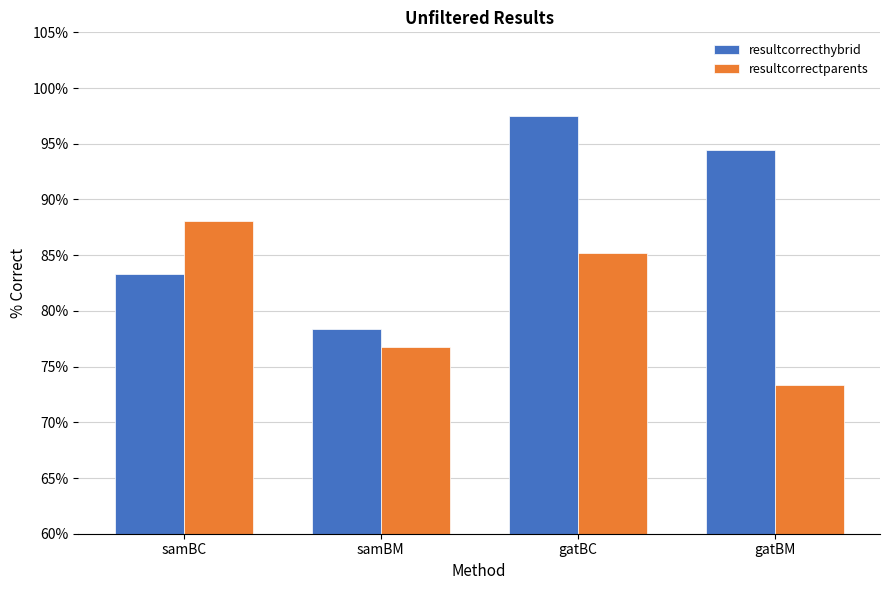

What is the difference between the second highest and minimum values in the resultcorrectparents series?

11.8